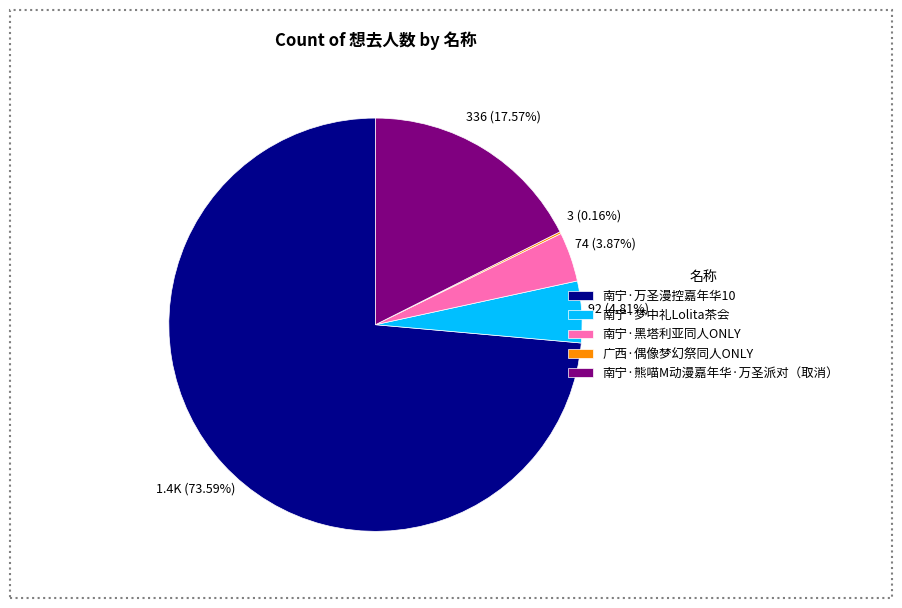

Is the sum of 南宁·熊喵M动漫嘉年华·万圣派对（取消） and 南宁·万圣漫控嘉年华10 greater than half?

Yes